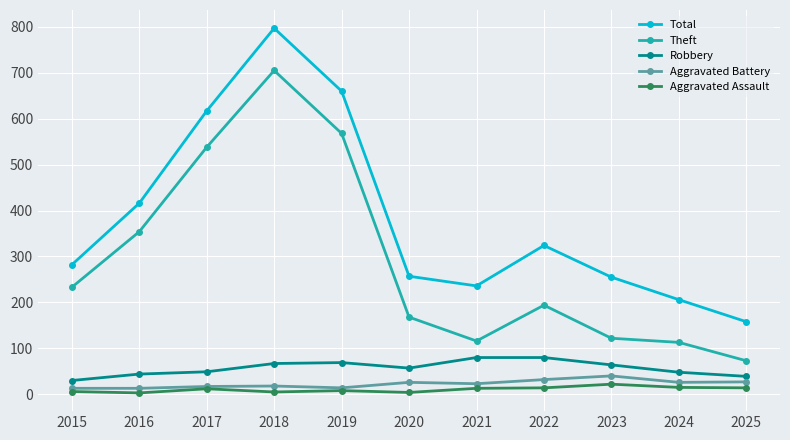

True or false: Total has a value of 507 at 2015.

False